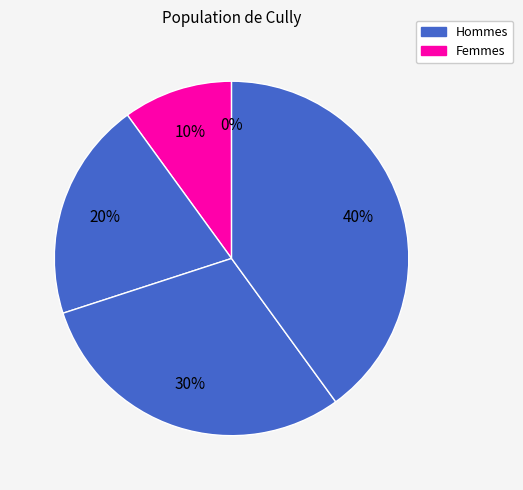

Is it true that 2 is 28% of the pie?

False